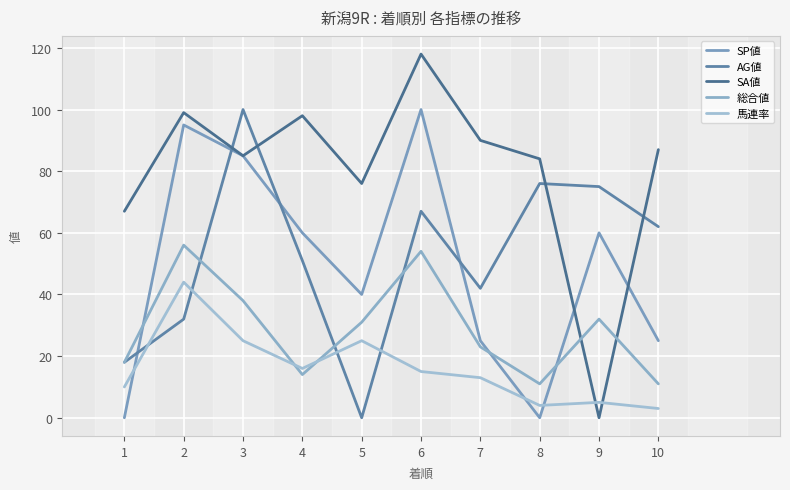

How many interior local peaks does the SA値 series have?

3